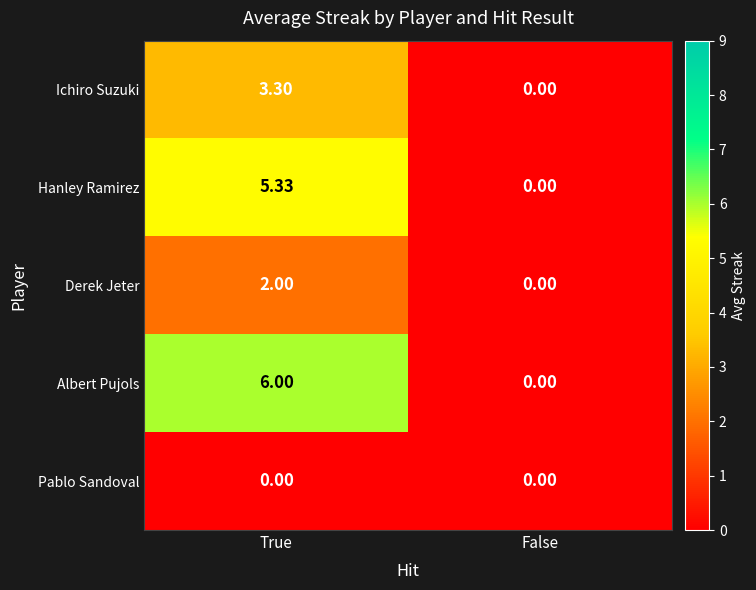

At which category is the sum across all series the highest?

True